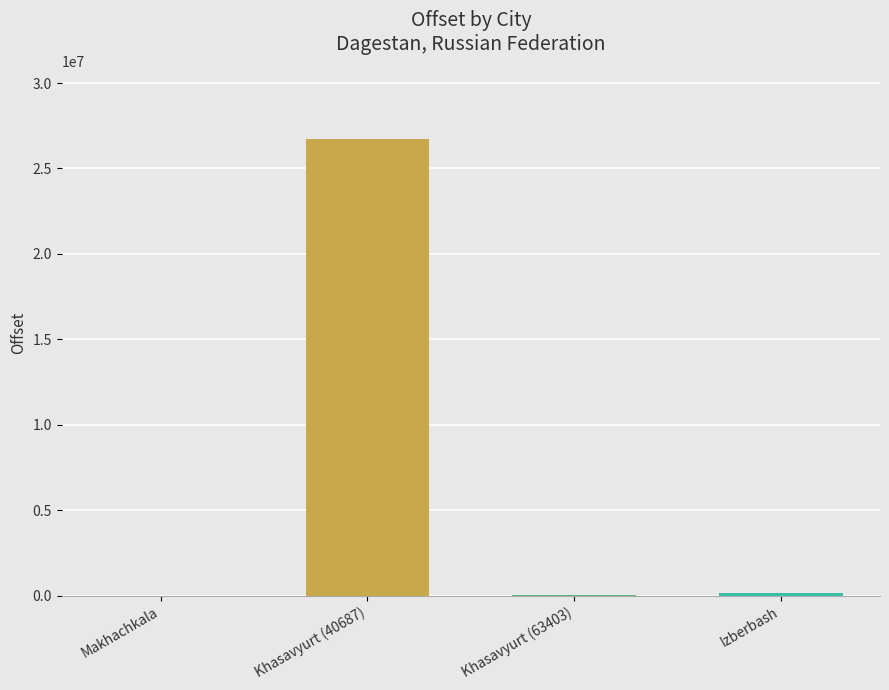

Where is the data nearest to the value 13349667?

Izberbash